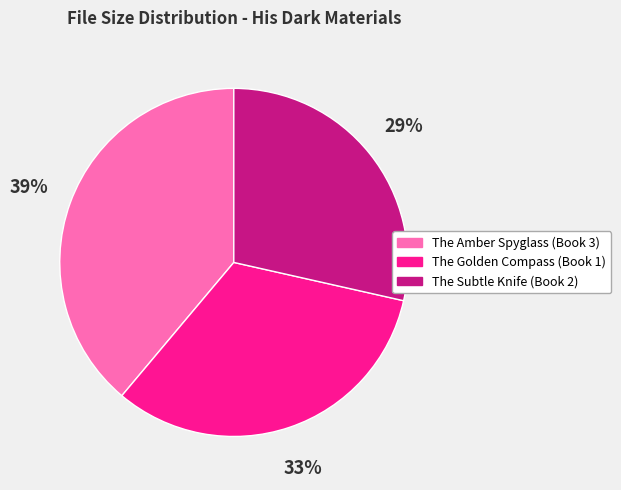

Approximately how many times larger is the value at The Subtle Knife (Book 2) compared to The Golden Compass (Book 1)?

0.9